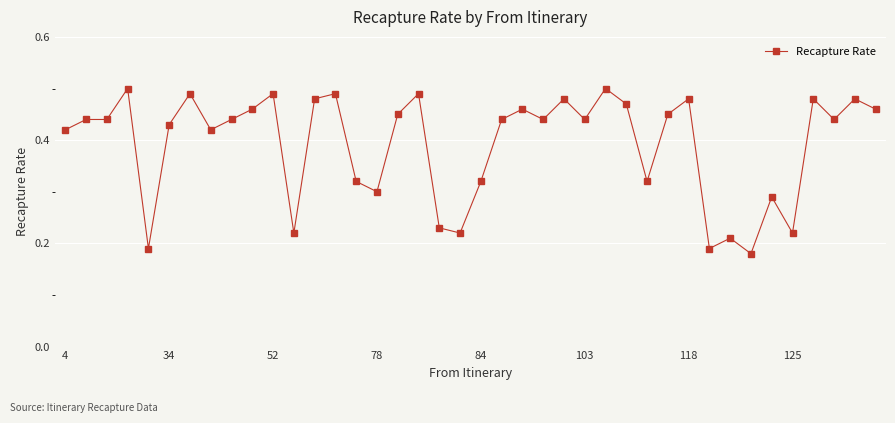

Does the chart display data point markers on the line(s)?

Yes